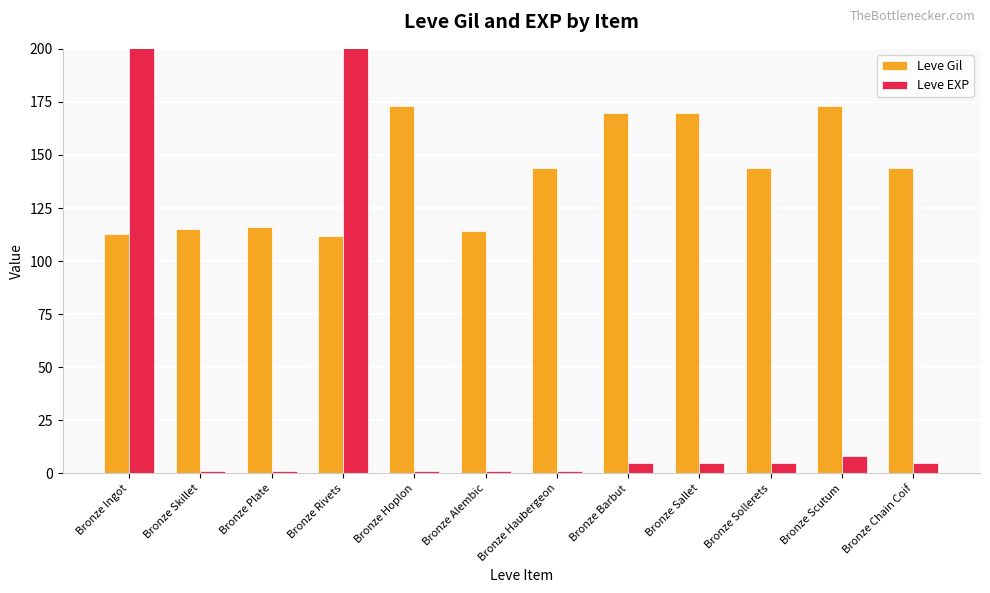

List the labels in order of Leve EXP value, smallest first.

Bronze Skillet, Bronze Plate, Bronze Hoplon, Bronze Alembic, Bronze Haubergeon, Bronze Barbut, Bronze Sallet, Bronze Sollerets, Bronze Chain Coif, Bronze Scutum, Bronze Ingot, Bronze Rivets